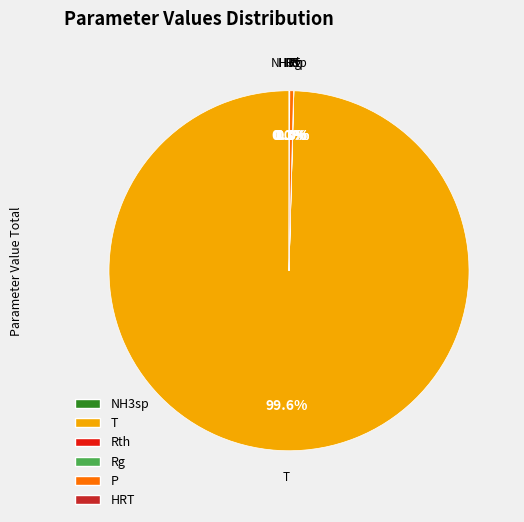

Which slice represents more than half of the pie?

T